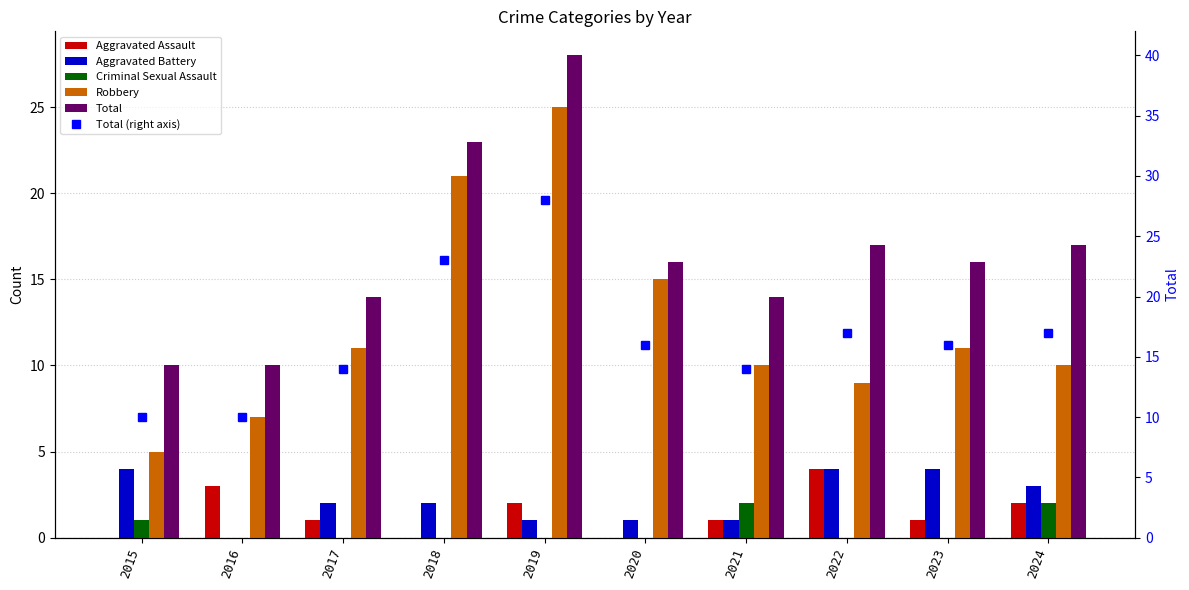

What is the difference between the maximum and minimum values in the Robbery series?

20